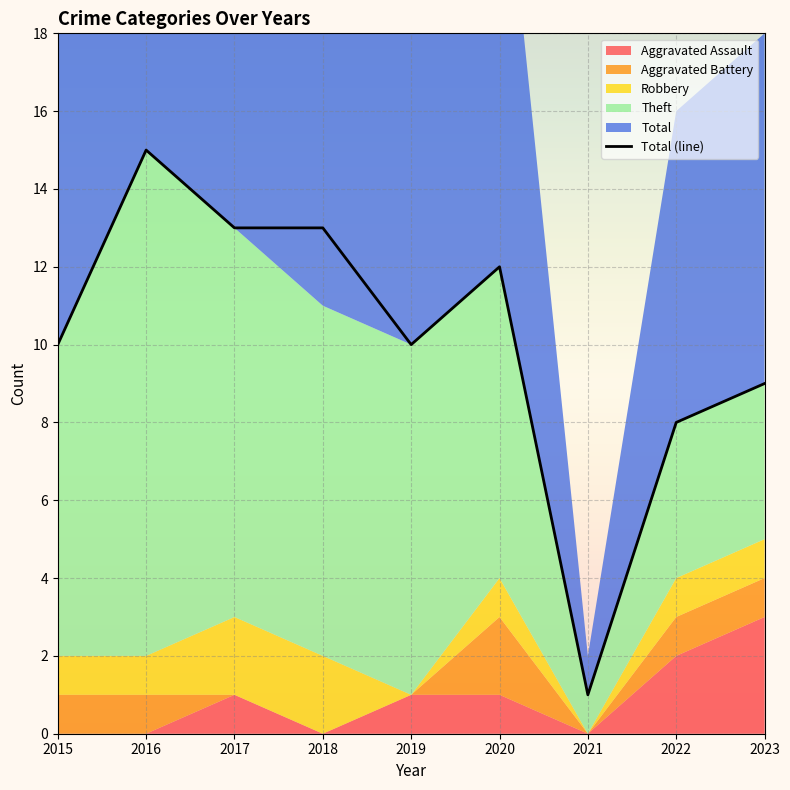

At which category does the data reach its first local peak?

2016